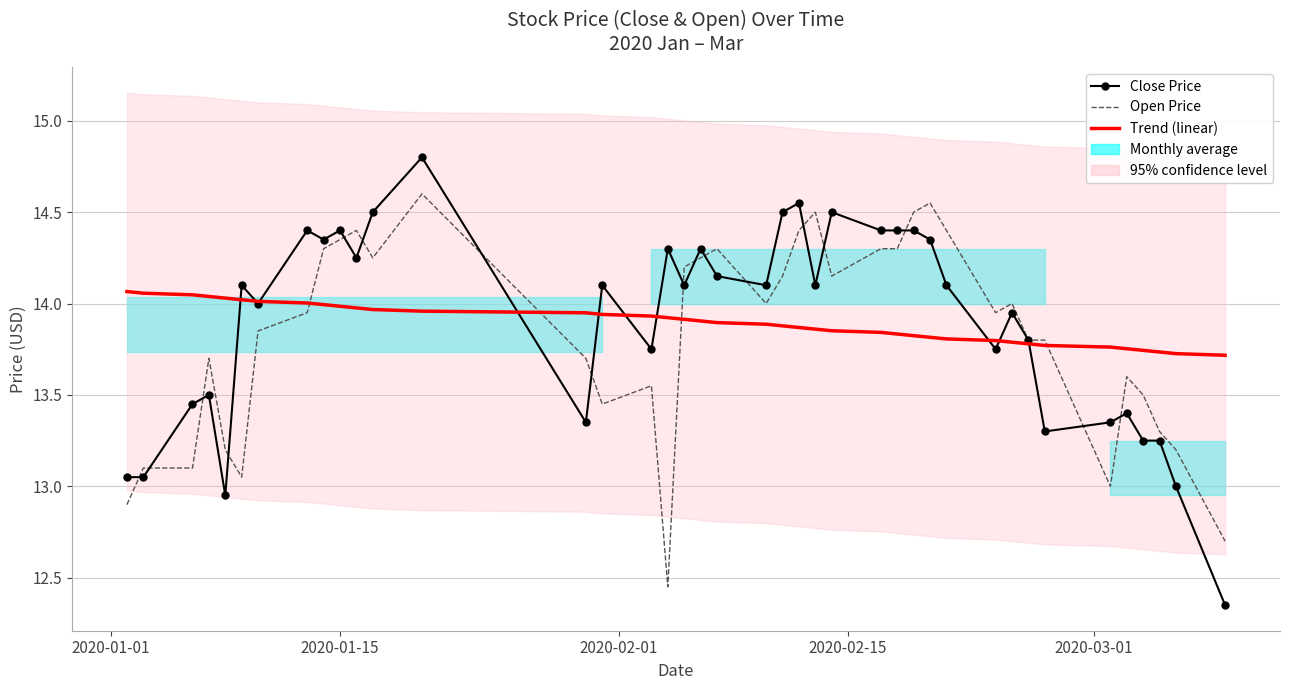

What is the maximum value for Open Price?

14.6